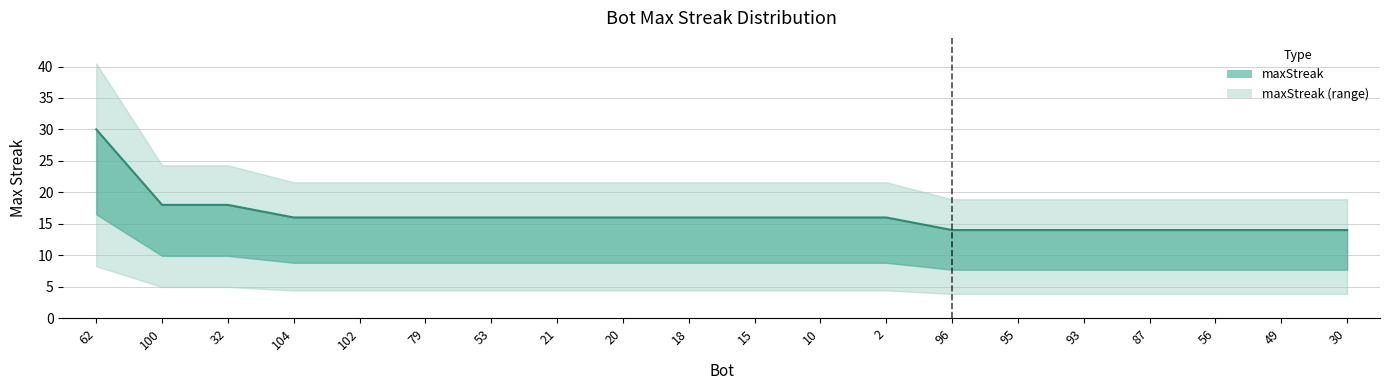

Rank the categories by value from highest to lowest.

62, 100, 32, 104, 102, 79, 53, 21, 20, 18, 15, 10, 2, 96, 95, 93, 87, 56, 49, 30